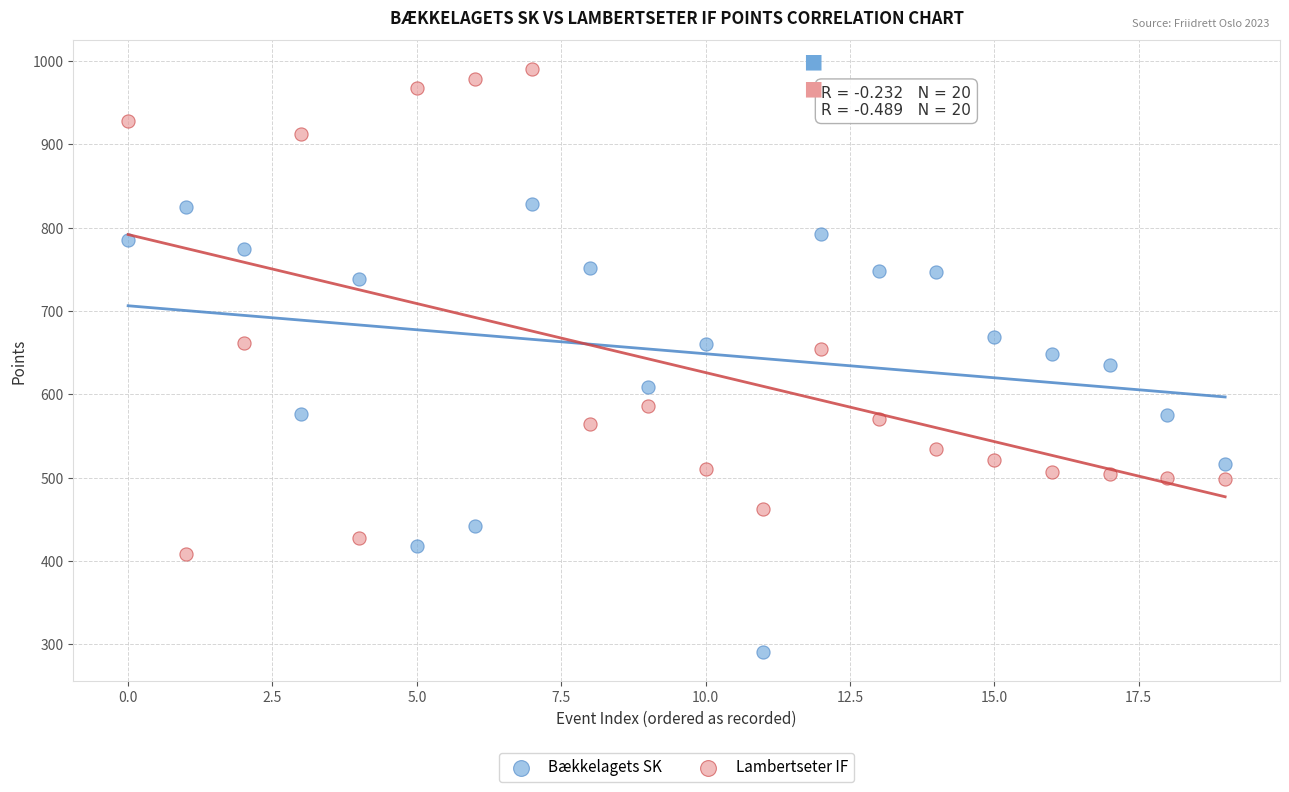

Across all data points, what is the range of Y values (max minus min)?

699